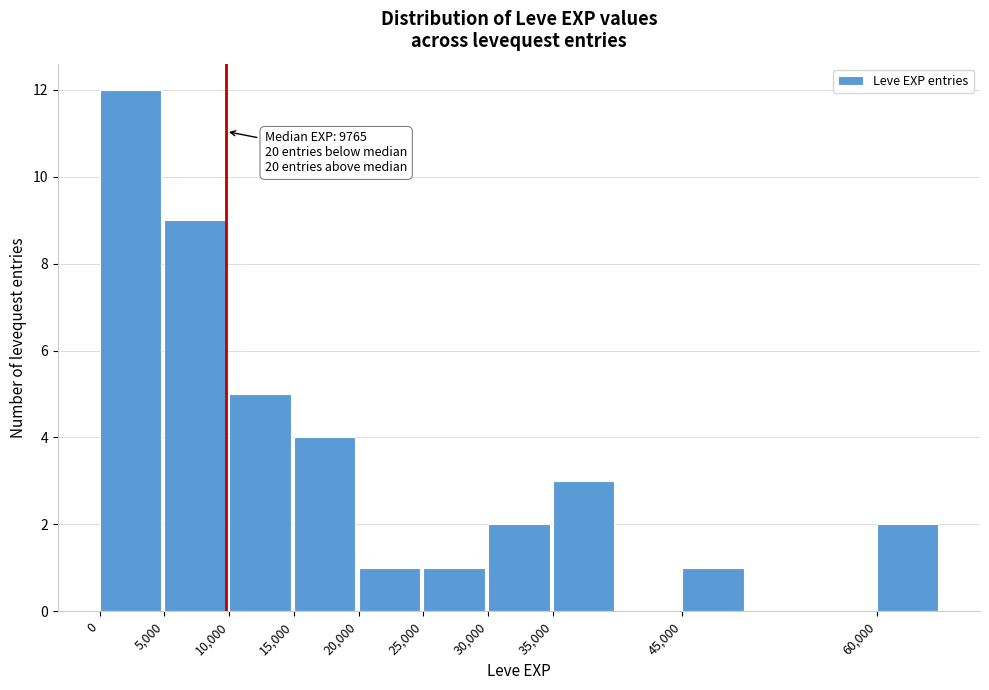

Over which range of the x-axis is the bar tallest?

0 to 5000